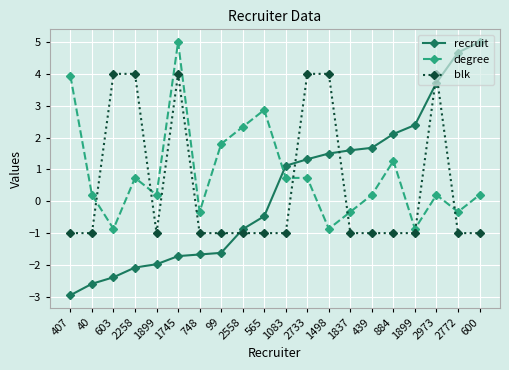

How many distinct data groups are displayed?

3